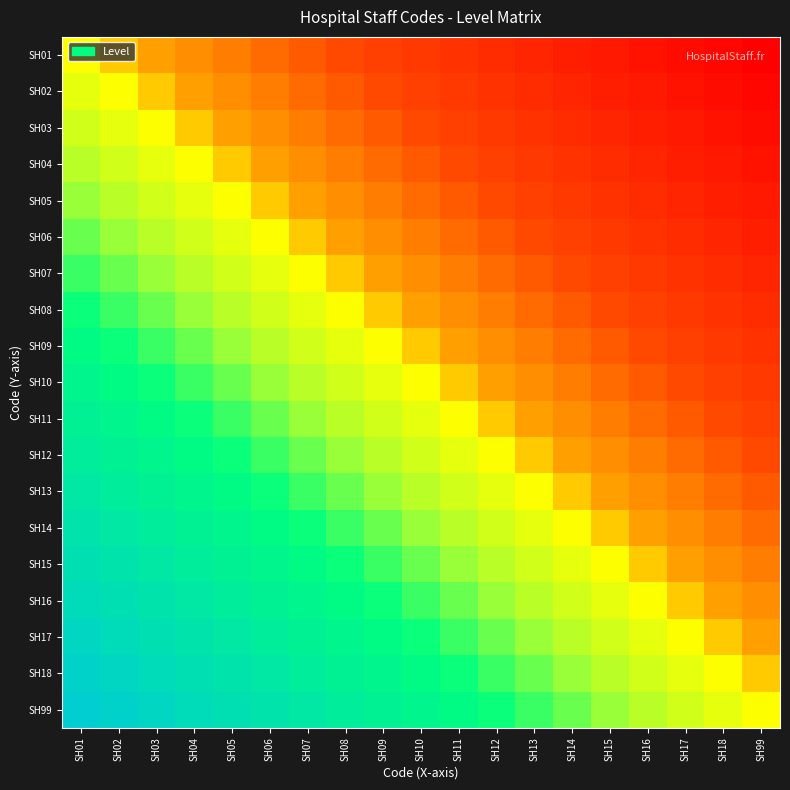

Which label corresponds to the smallest value in the chart?

SH99